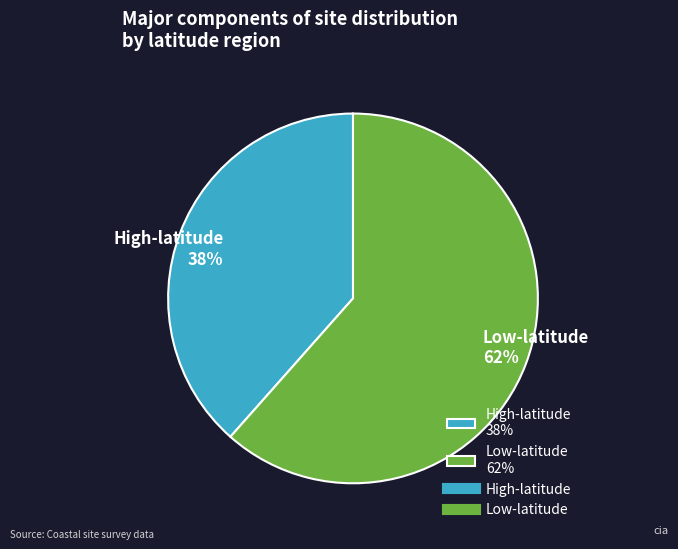

Combined, do High-latitude 38% and Low-latitude 62% account for over 50%?

Yes